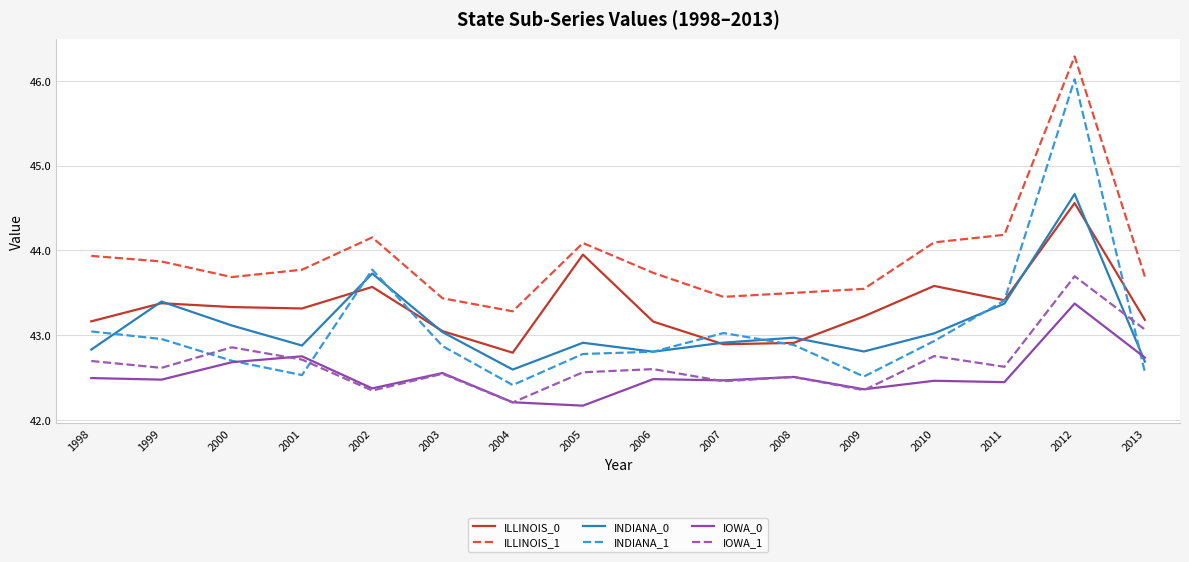

What is the difference between the highest and lowest values at 2008?

1.0